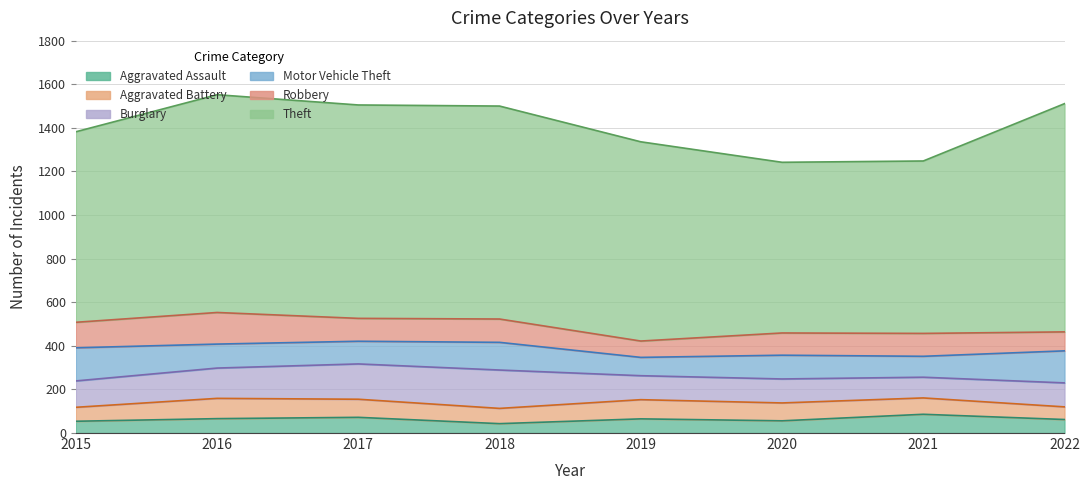

What is the spread (max minus min) of values at 2017?

907